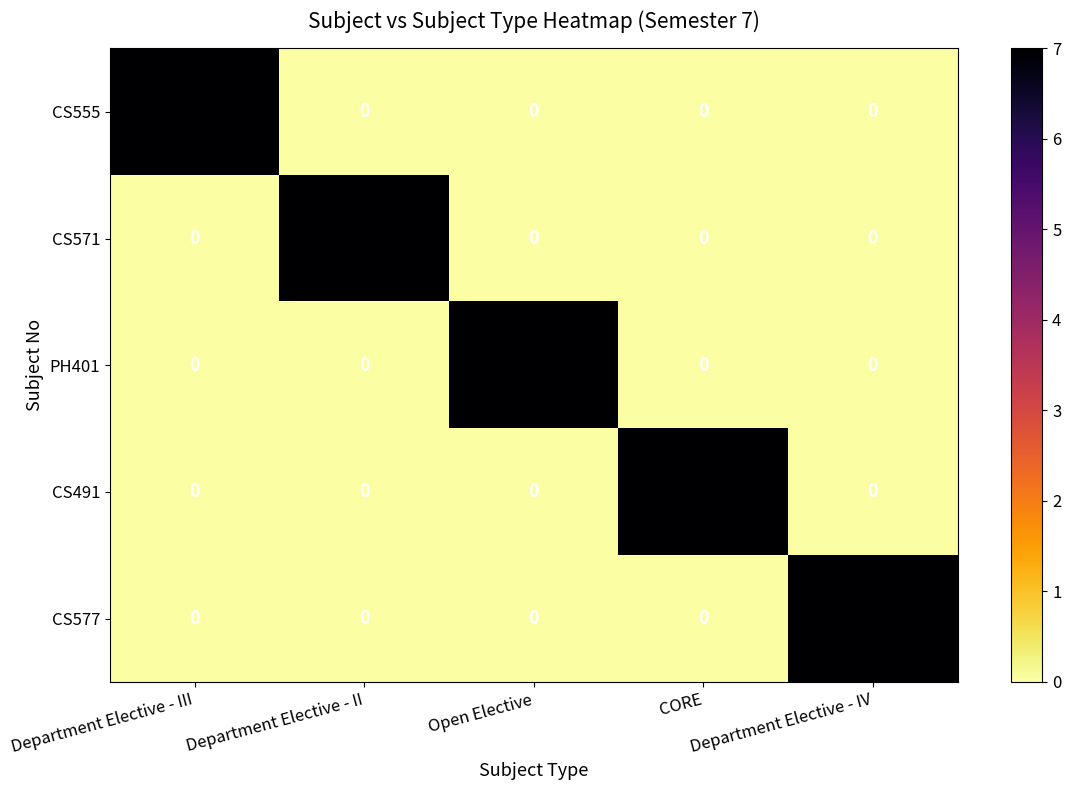

What is the sum of all CS491 values?

7